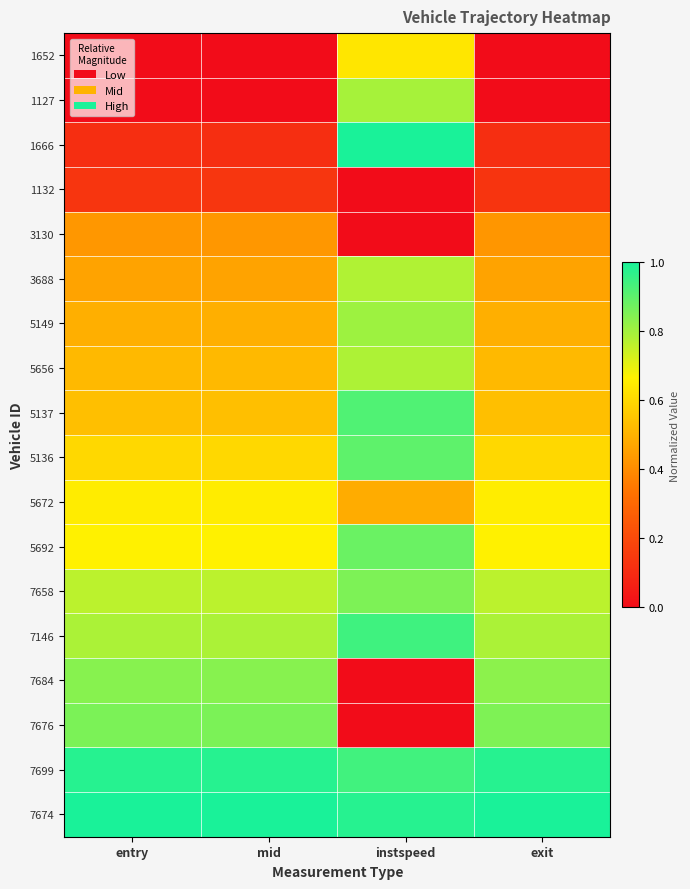

List the series in order of their peak value, highest first.

1666, 7674, 7699, 7146, 5137, 5136, 5692, 7676, 7658, 7684, 5149, 1127, 5656, 3688, 5672, 1652, 3130, 1132